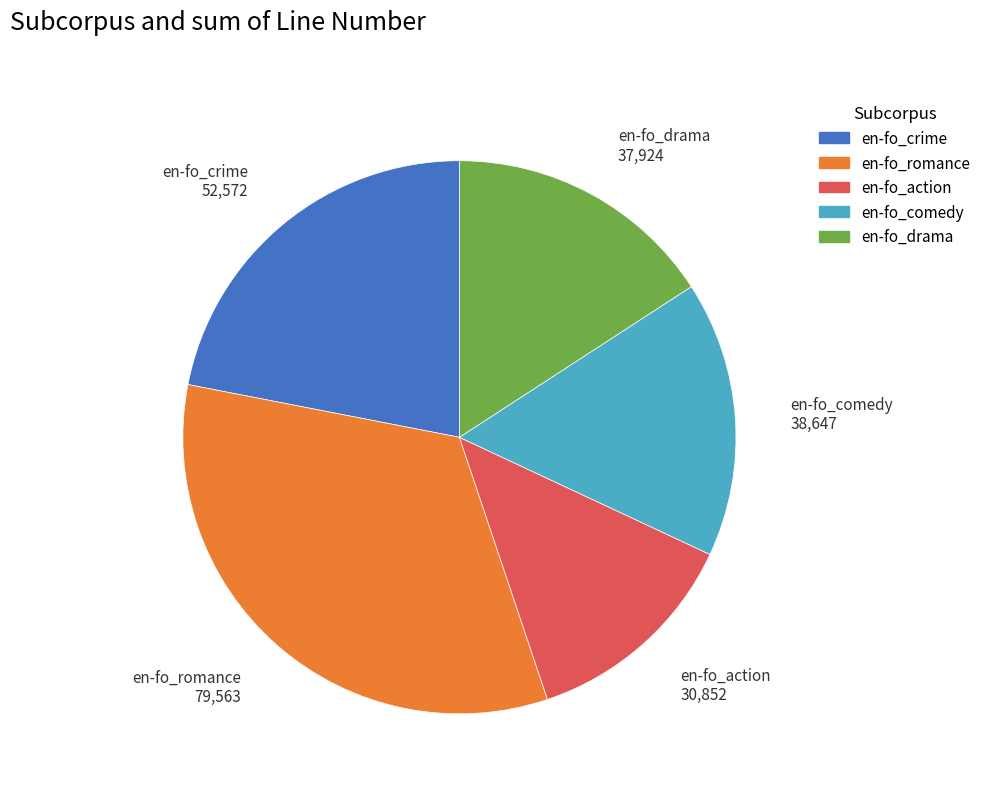

How many slices are in this pie chart?

5